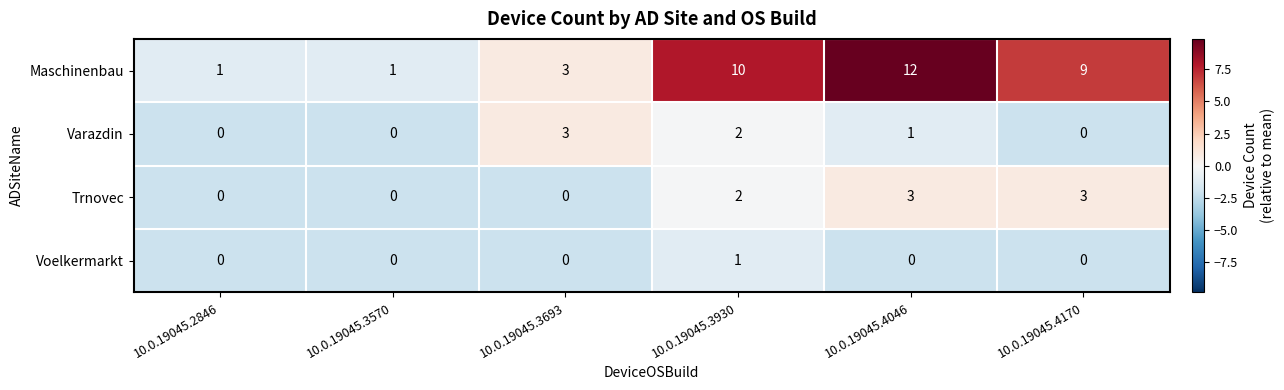

Which category has the highest value across all series?

10.0.19045.4046